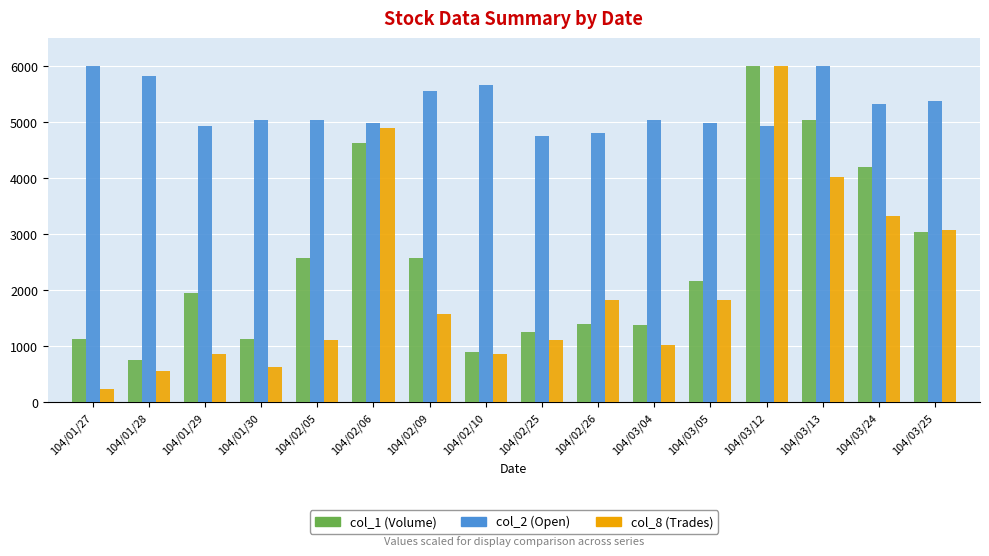

What is the difference between the col_2 (Open) values at 104/03/12 and 104/02/25?

169.8